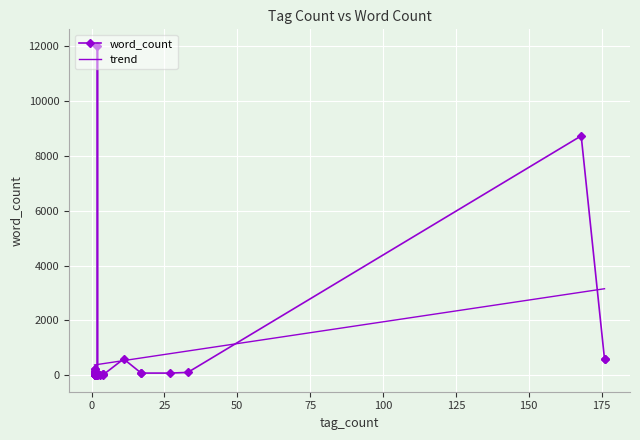

The chart shows a value of 124 at 1. True or false?

False